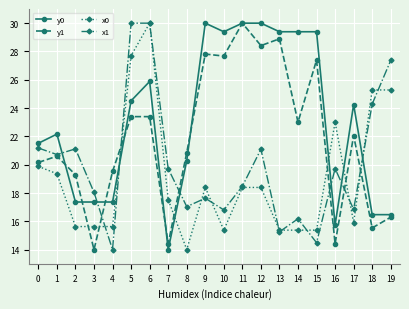

Is it true that x1 equals 9.9 at 19?

False